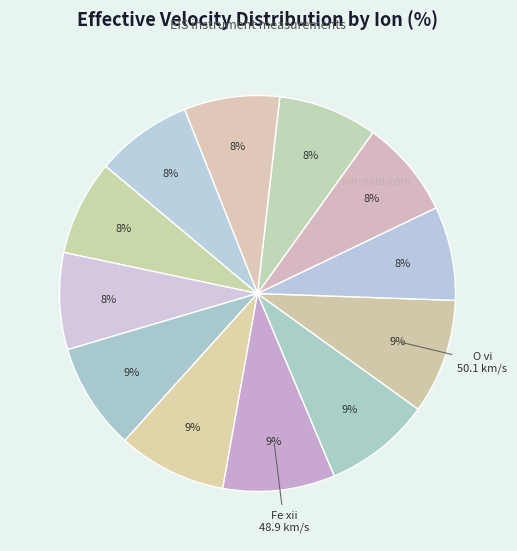

How many slices are in this pie chart?

12